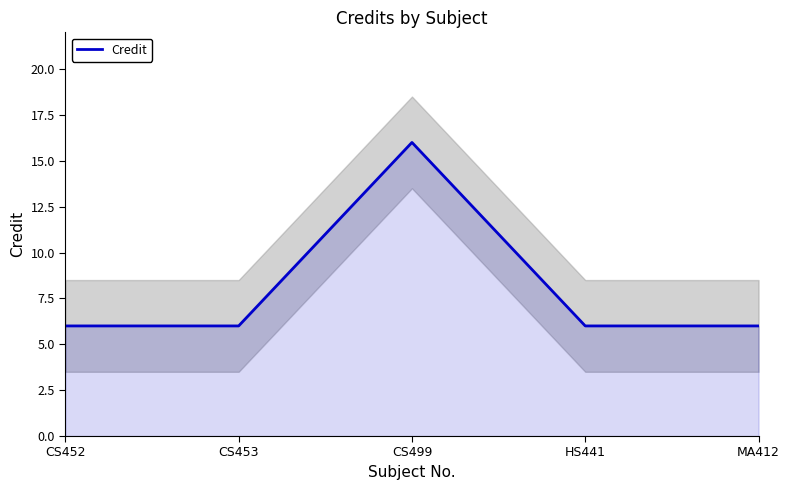

How many lines are shown in the chart?

1